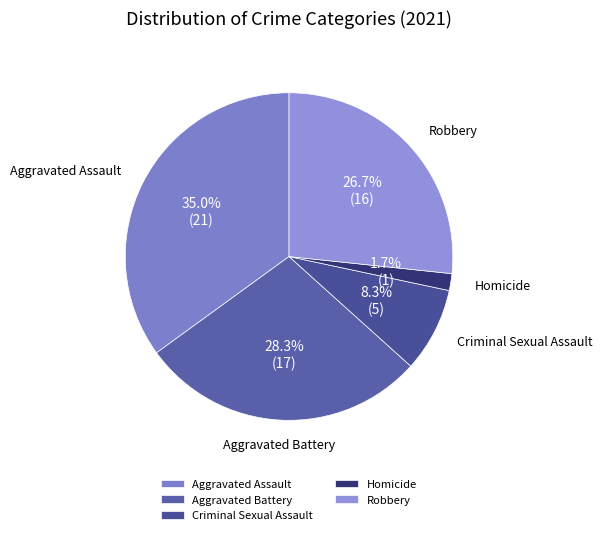

How many slices are in this pie chart?

5